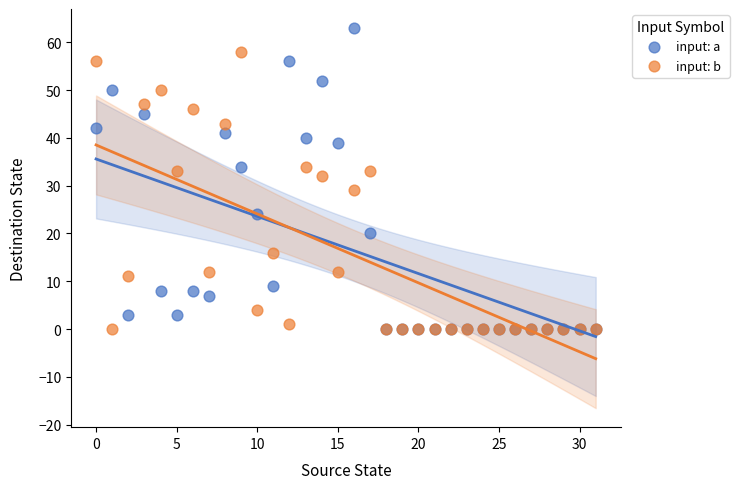

Across all series, what Y value is closest to 31?

32